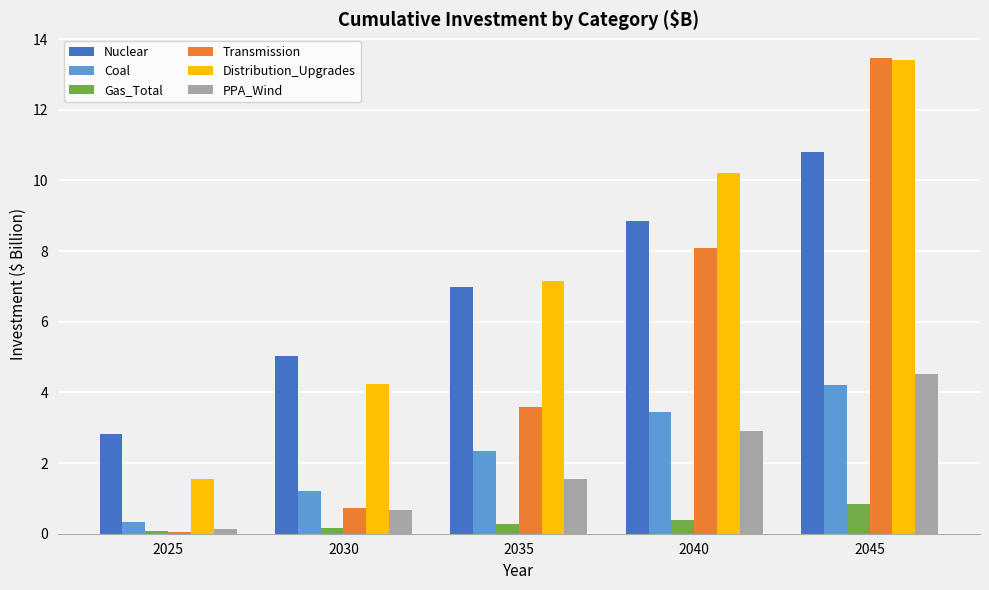

Where does the Nuclear series first go above 6?

2035